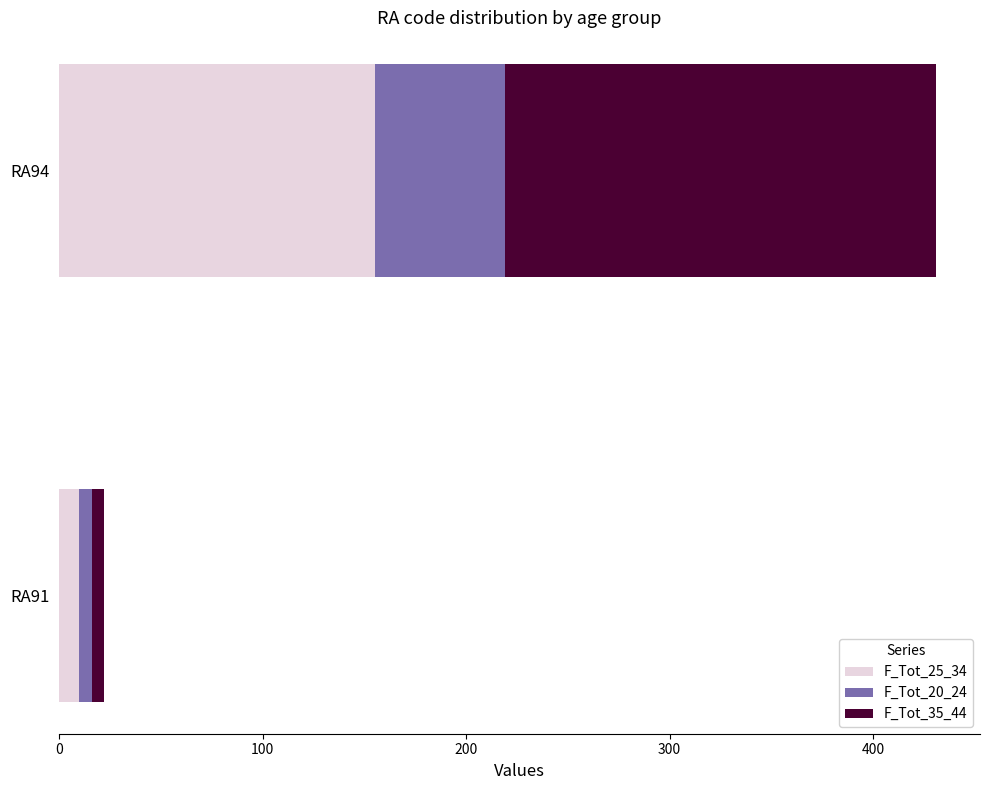

List the labels in order of F_Tot_25_34 value, largest first.

RA94, RA91